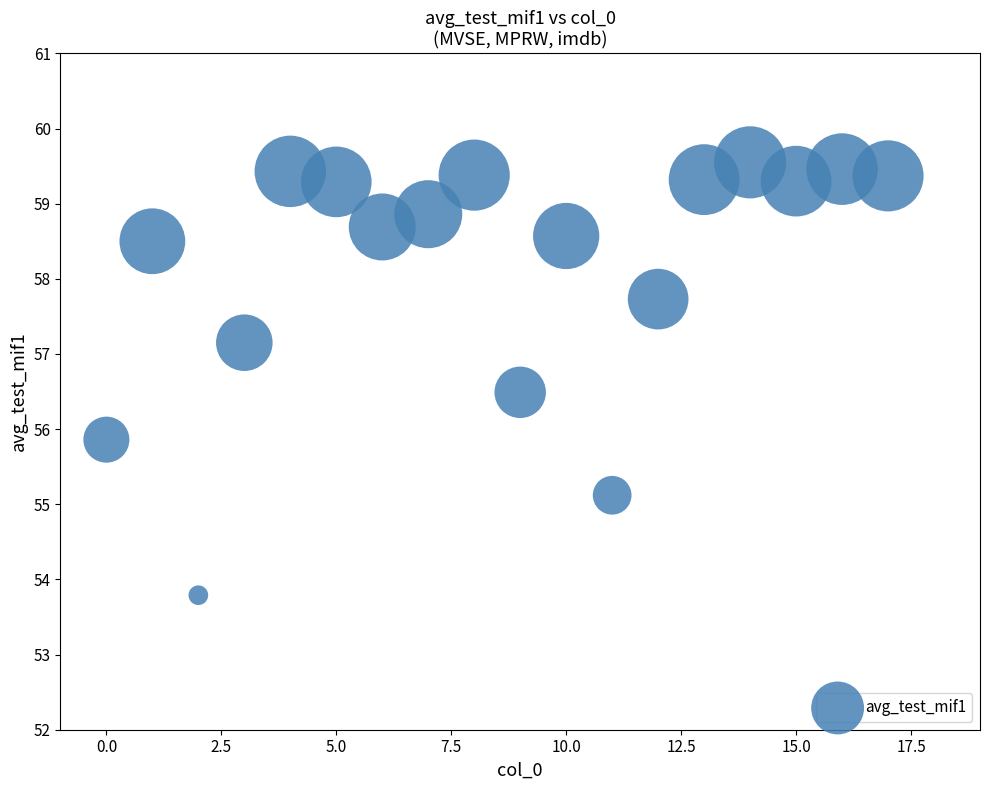

What is the range of X values (max minus min)?

17.0